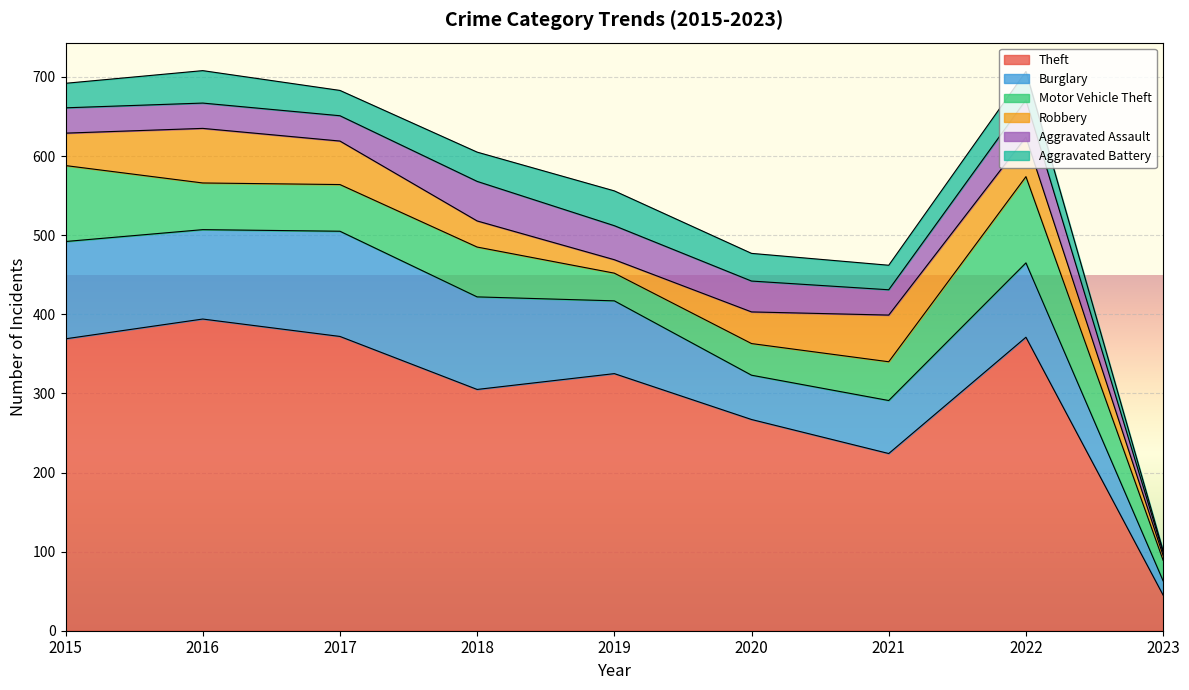

What is the minimum value for Aggravated Assault?

4